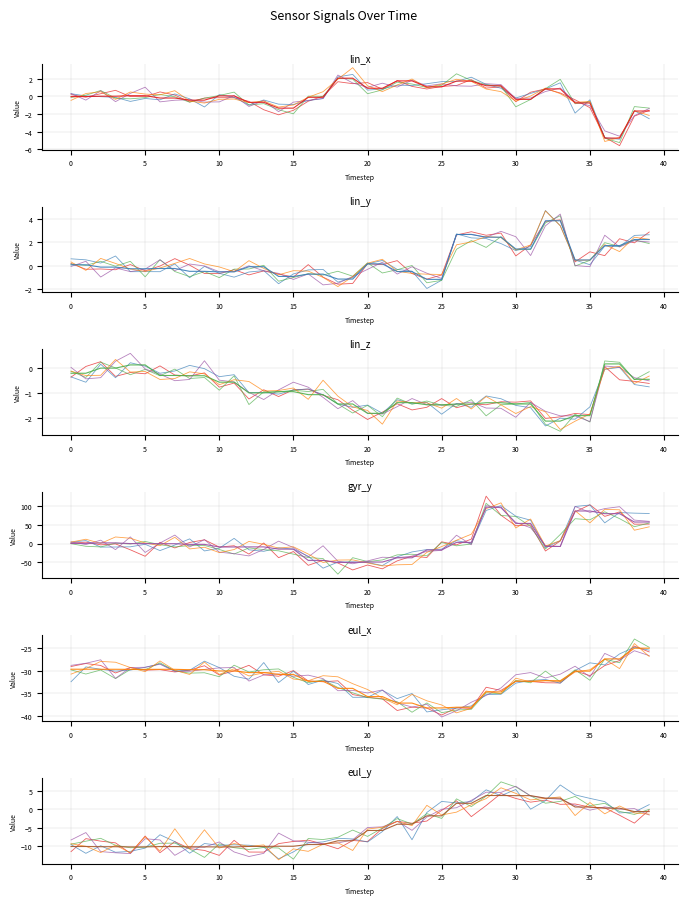

How many values in lin_z are below zero?

36